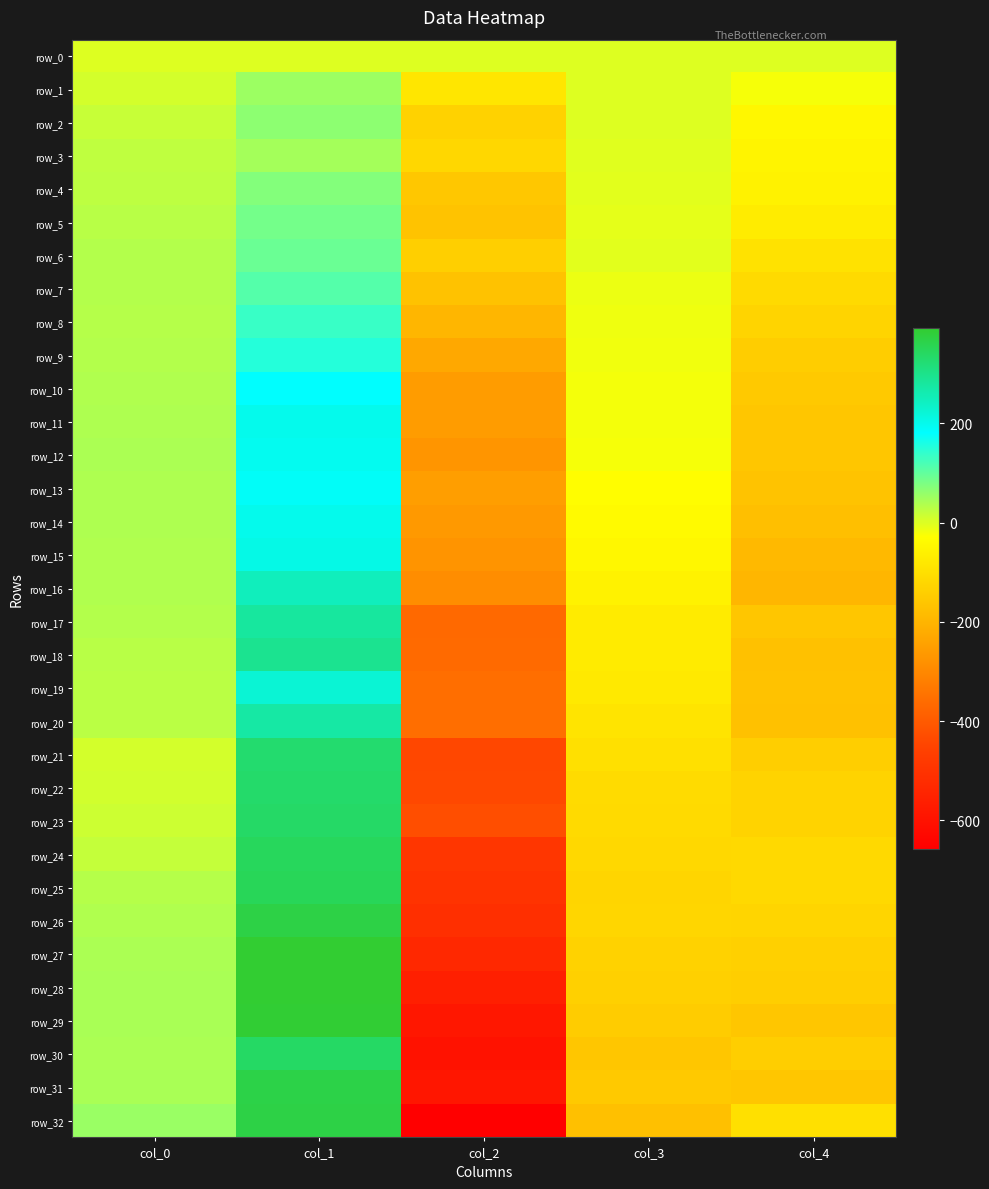

Reading left to right, what are all the values shown in this chart?

row_0: col_0=0.0	col_1=0.0	col_2=0.0	col_3=0.0	col_4=0.0
row_1: col_0=8.0	col_1=53.1	col_2=-85.7	col_3=-0.3	col_4=-21.3
row_2: col_0=18.3	col_1=64.5	col_2=-131.0	col_3=-1.0	col_4=-46.4
row_3: col_0=23.6	col_1=47.1	col_2=-119.6	col_3=-3.3	col_4=-52.7
row_4: col_0=26.3	col_1=71.9	col_2=-157.0	col_3=-5.7	col_4=-58.8
row_5: col_0=30.3	col_1=85.2	col_2=-167.2	col_3=-7.7	col_4=-71.2
row_6: col_0=33.3	col_1=92.6	col_2=-138.7	col_3=-5.7	col_4=-94.9
row_7: col_0=33.5	col_1=111.4	col_2=-168.1	col_3=-12.2	col_4=-113.7
row_8: col_0=32.8	col_1=133.5	col_2=-196.7	col_3=-15.2	col_4=-128.0
row_9: col_0=34.1	col_1=151.2	col_2=-230.8	col_3=-17.5	col_4=-144.9
row_10: col_0=35.4	col_1=182.3	col_2=-257.0	col_3=-18.6	col_4=-153.1
row_11: col_0=38.1	col_1=200.4	col_2=-256.2	col_3=-19.3	col_4=-159.4
row_12: col_0=39.1	col_1=194.8	col_2=-271.0	col_3=-21.4	col_4=-159.7
row_13: col_0=38.9	col_1=186.5	col_2=-250.1	col_3=-31.1	col_4=-166.2
row_14: col_0=38.2	col_1=198.7	col_2=-262.5	col_3=-38.5	col_4=-176.9
row_15: col_0=36.8	col_1=204.9	col_2=-272.4	col_3=-46.8	col_4=-188.8
row_16: col_0=35.3	col_1=248.9	col_2=-288.7	col_3=-58.1	col_4=-196.7
row_17: col_0=33.5	col_1=279.5	col_2=-367.3	col_3=-73.6	col_4=-158.5
row_18: col_0=30.6	col_1=293.4	col_2=-364.3	col_3=-75.5	col_4=-170.5
row_19: col_0=27.0	col_1=223.7	col_2=-356.2	col_3=-79.3	col_4=-168.1
row_20: col_0=26.8	col_1=272.9	col_2=-357.9	col_3=-89.7	col_4=-171.0
row_21: col_0=7.7	col_1=329.2	col_2=-441.7	col_3=-99.3	col_4=-139.6
row_22: col_0=10.3	col_1=331.8	col_2=-439.3	col_3=-111.2	col_4=-129.6
row_23: col_0=13.7	col_1=336.4	col_2=-426.0	col_3=-112.6	col_4=-129.2
row_24: col_0=19.1	col_1=346.9	col_2=-492.4	col_3=-116.5	col_4=-114.9
row_25: col_0=31.8	col_1=350.6	col_2=-498.2	col_3=-123.2	col_4=-115.5
row_26: col_0=36.4	col_1=369.7	col_2=-512.0	col_3=-122.3	col_4=-124.4
row_27: col_0=39.5	col_1=391.0	col_2=-533.7	col_3=-130.8	col_4=-135.6
row_28: col_0=41.6	col_1=391.0	col_2=-560.2	col_3=-135.8	col_4=-141.7
row_29: col_0=42.2	col_1=389.0	col_2=-583.6	col_3=-145.2	col_4=-158.9
row_30: col_0=40.4	col_1=338.0	col_2=-597.5	col_3=-160.5	col_4=-140.8
row_31: col_0=42.1	col_1=368.5	col_2=-588.6	col_3=-152.9	col_4=-160.0
row_32: col_0=54.8	col_1=369.5	col_2=-656.7	col_3=-173.4	col_4=-99.9